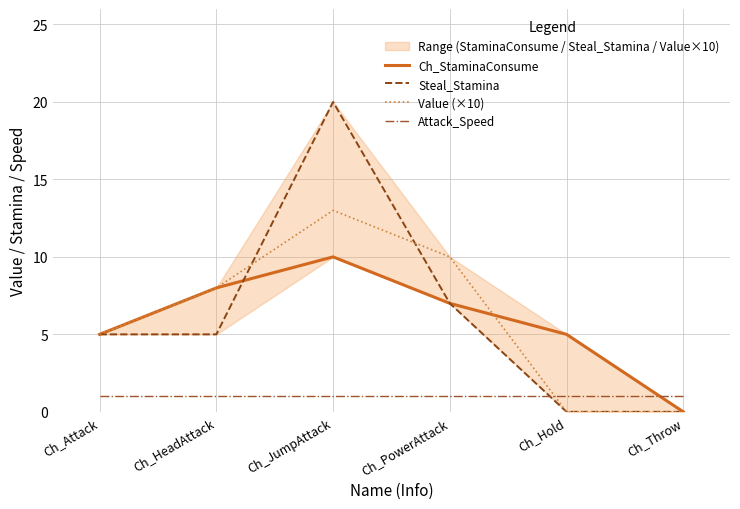

Reading left to right, what are all the values shown in this chart?

Ch_StaminaConsume: Ch_Attack=5	Ch_HeadAttack=8	Ch_JumpAttack=10	Ch_PowerAttack=7	Ch_Hold=5	Ch_Throw=0
Steal_Stamina: Ch_Attack=5	Ch_HeadAttack=5	Ch_JumpAttack=20	Ch_PowerAttack=7	Ch_Hold=0	Ch_Throw=0
Value (×10): Ch_Attack=5	Ch_HeadAttack=8	Ch_JumpAttack=13	Ch_PowerAttack=10	Ch_Hold=0	Ch_Throw=0
Attack_Speed: Ch_Attack=1	Ch_HeadAttack=1	Ch_JumpAttack=1	Ch_PowerAttack=1	Ch_Hold=1	Ch_Throw=1